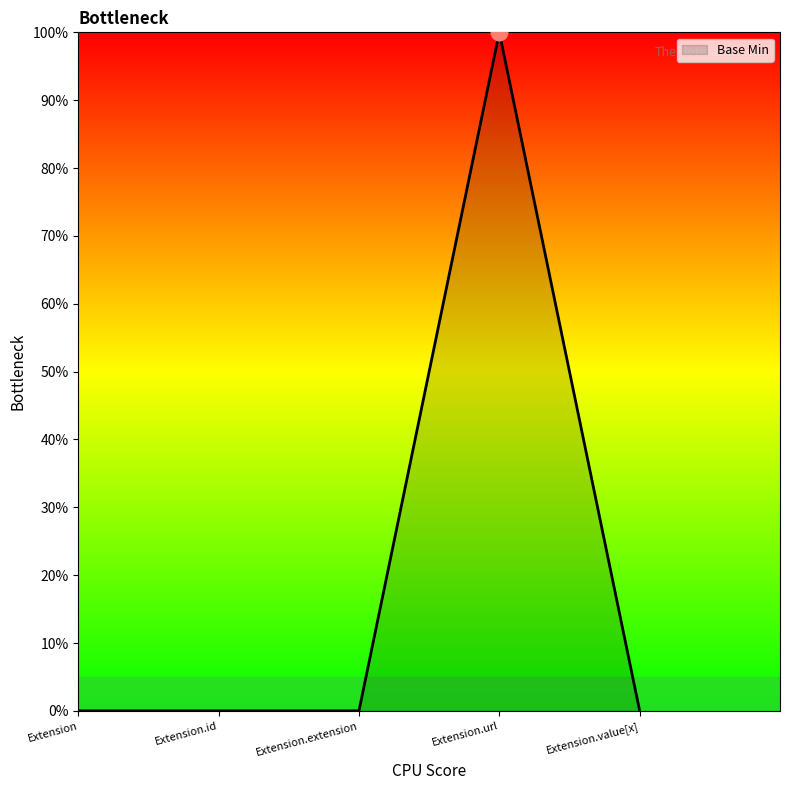

What is the label of the 3rd point from the left?

Extension.extension